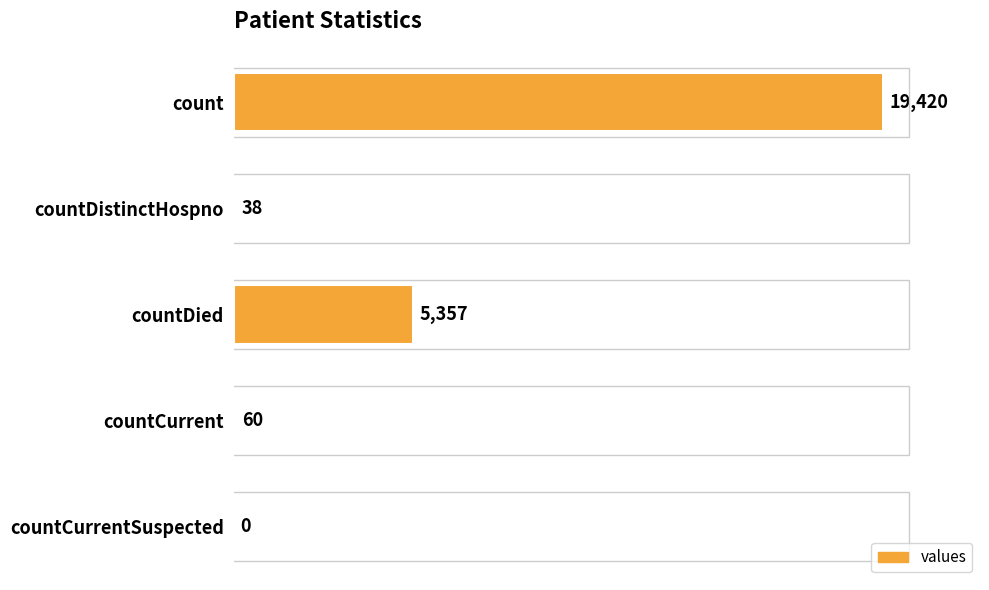

The value at countCurrent is 60. True or false?

True